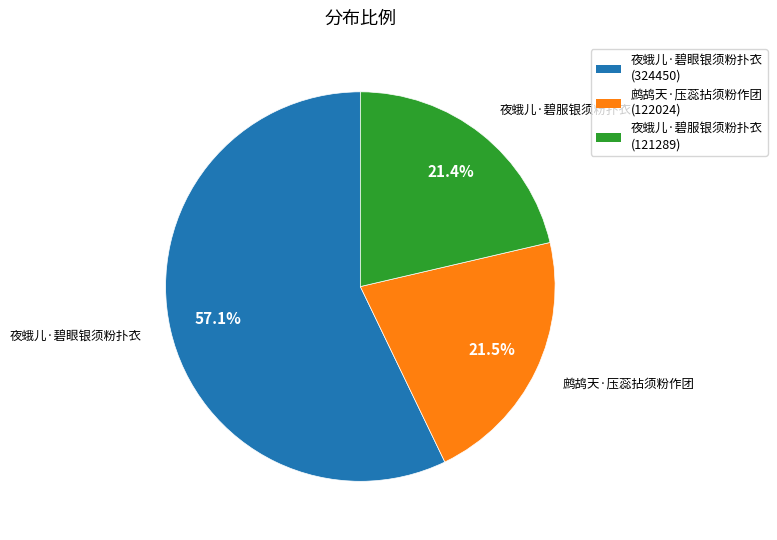

To the nearest percent, what is the combined percentage of 鹧鸪天·压蕊拈须粉作团 and 夜蛾儿·碧服银须粉扑衣?

43%